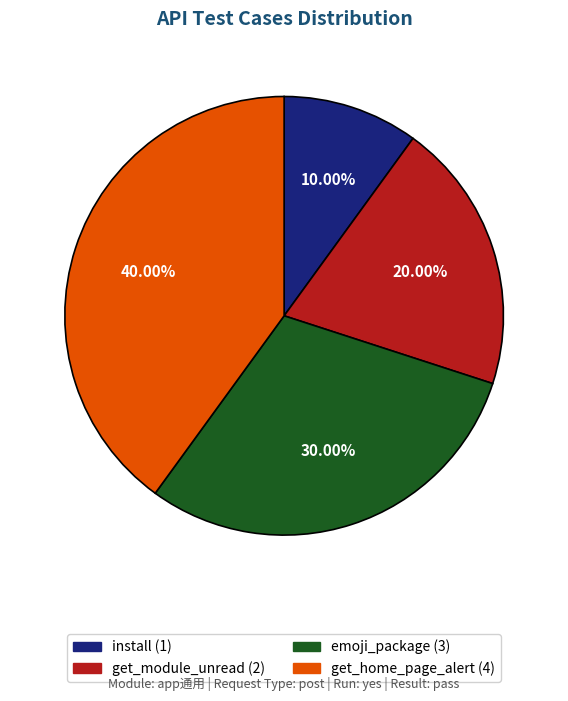

Count the number of slices in the pie.

4